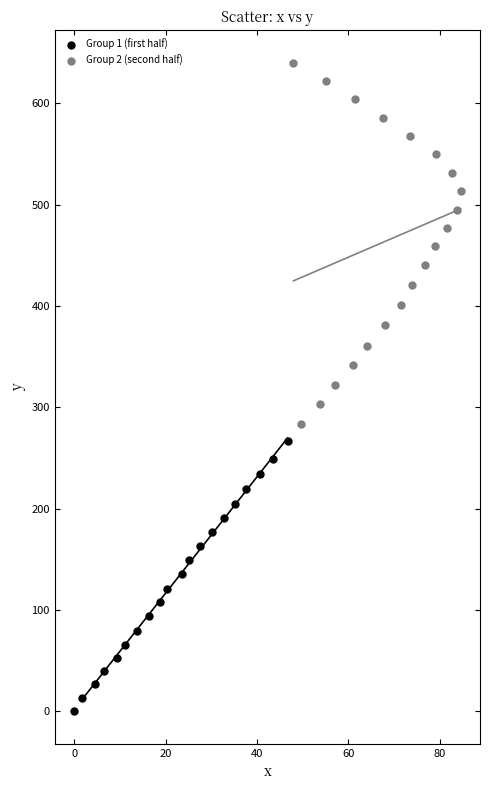

Which series contains the highest Y value?

Group 2 (second half)